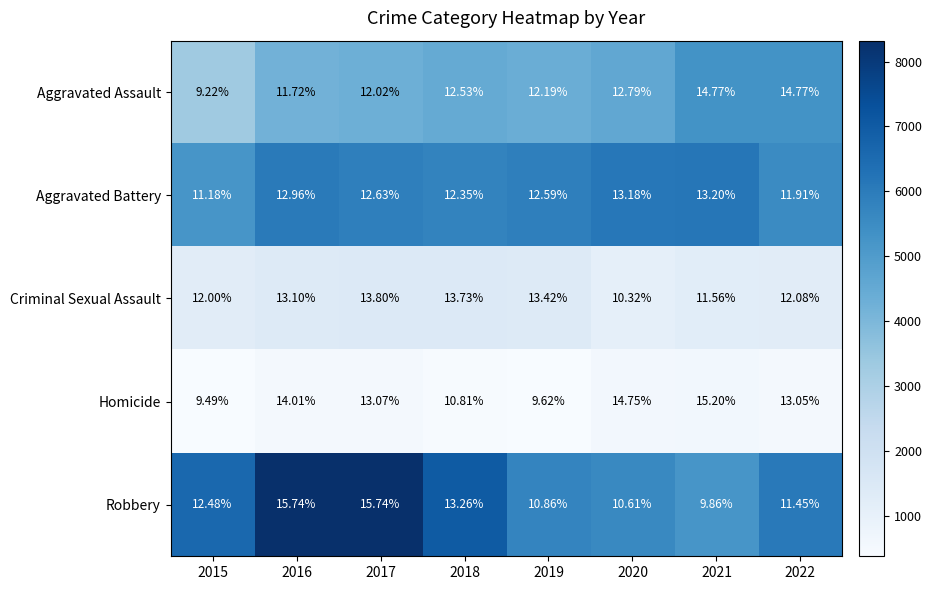

Is the value of Criminal Sexual Assault at 2021 greater than the value of Homicide at 2016?

No